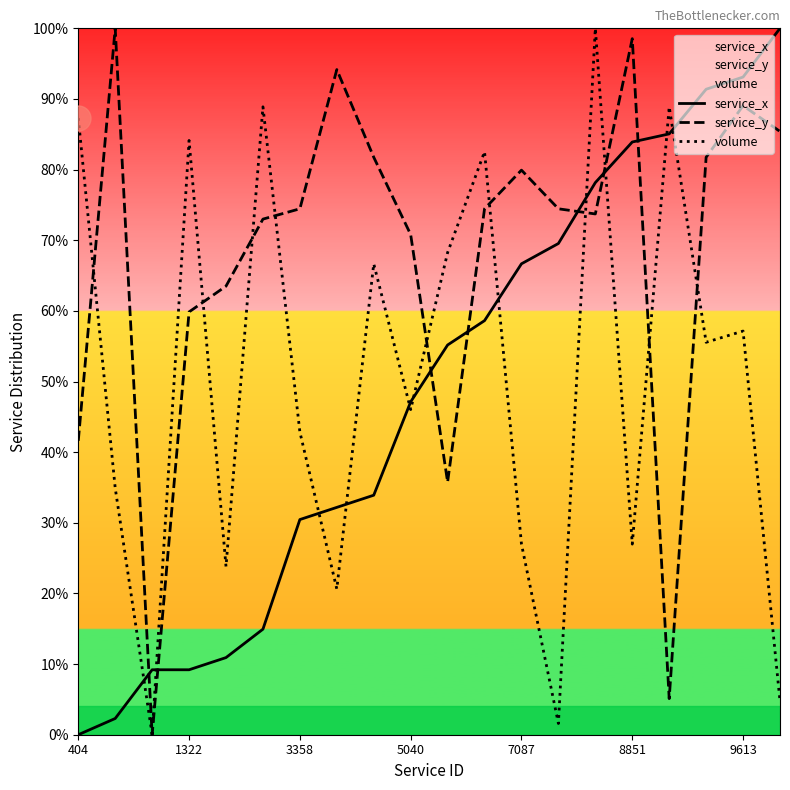

How many interior local peaks does the service_y series have?

5